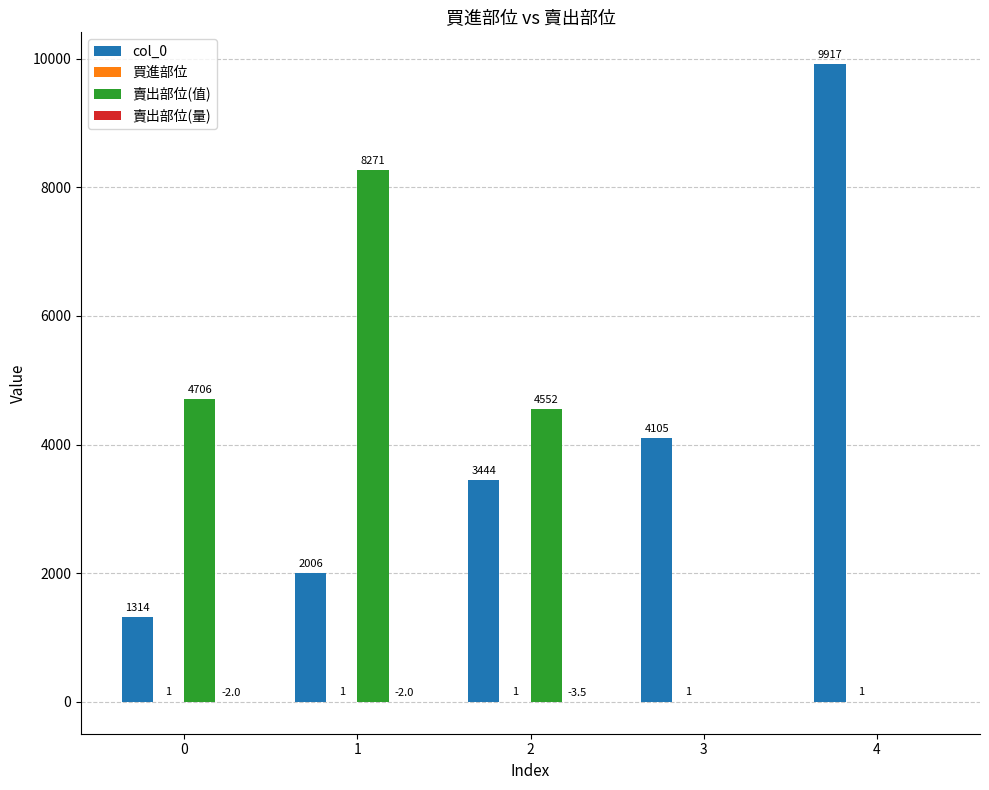

What is the average value of the 賣出部位(值) series?

3505.8